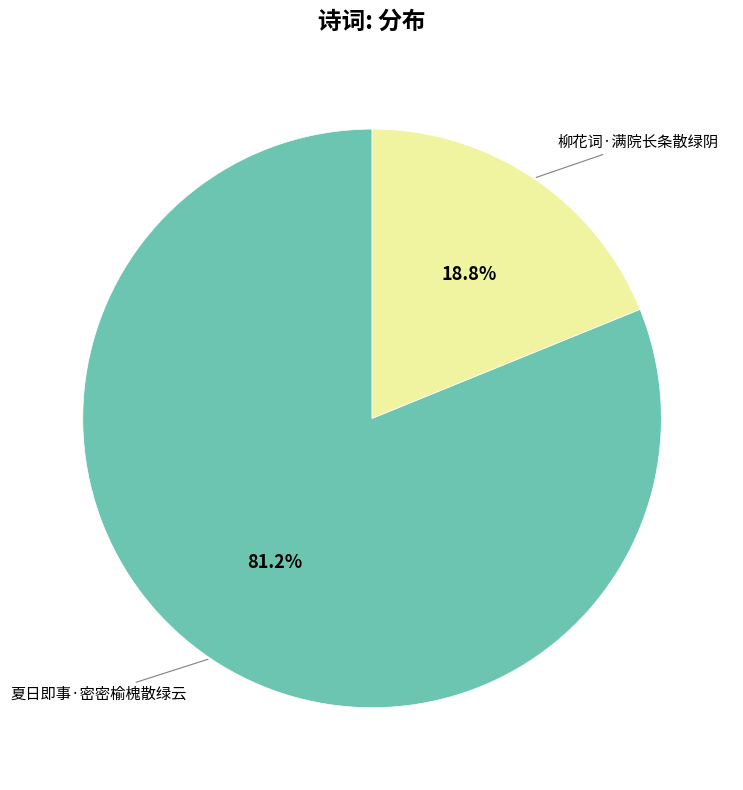

Is there any slice that represents more than half of the pie?

Yes